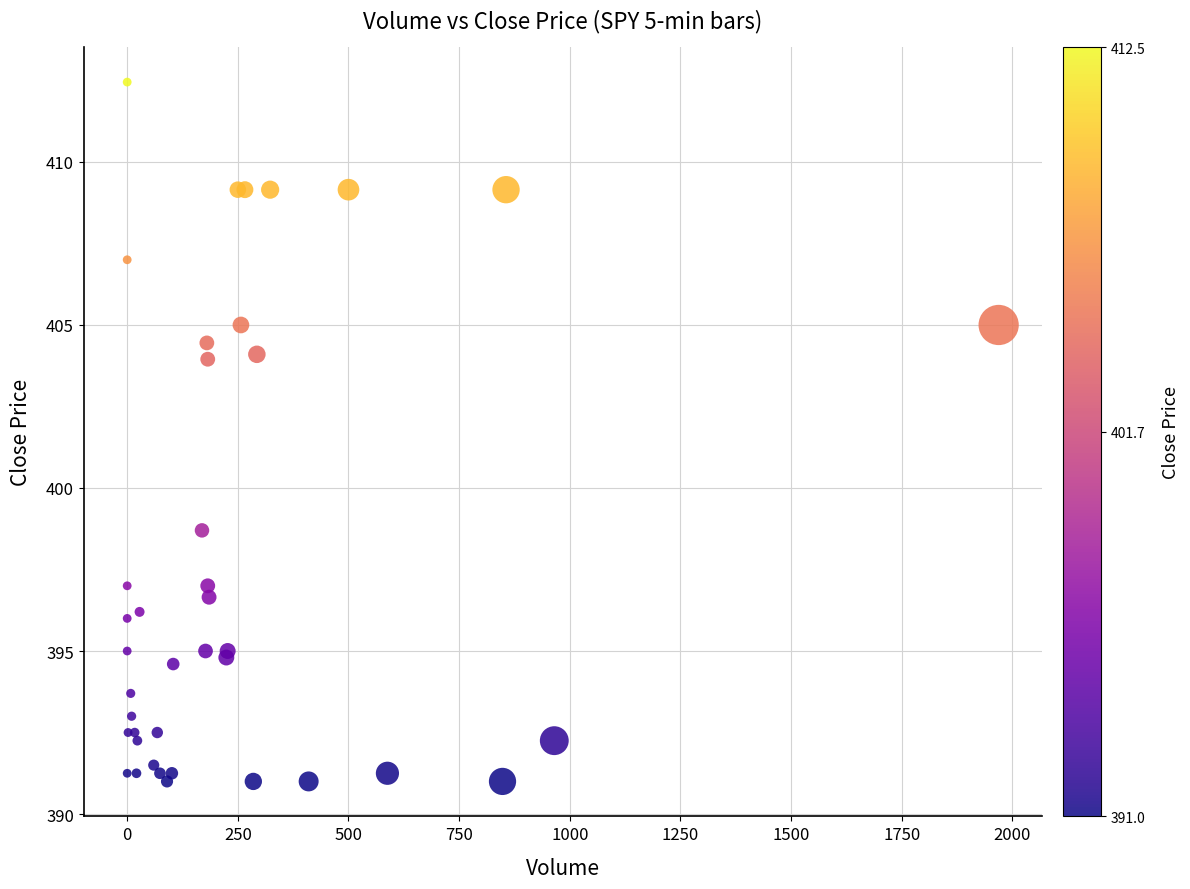

What Y value in the scatter plot is closest to 401?

398.7